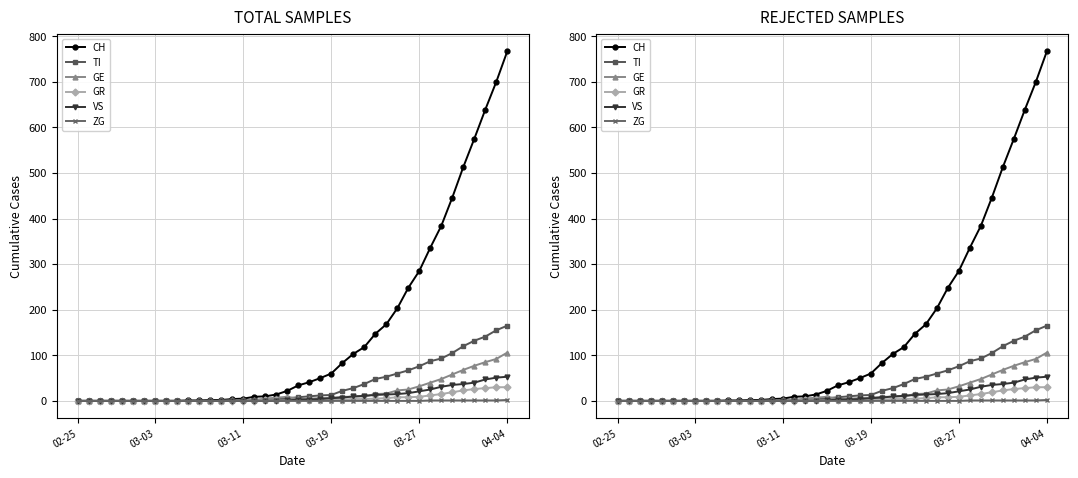

True or false: ZG and VS cross at least once.

False